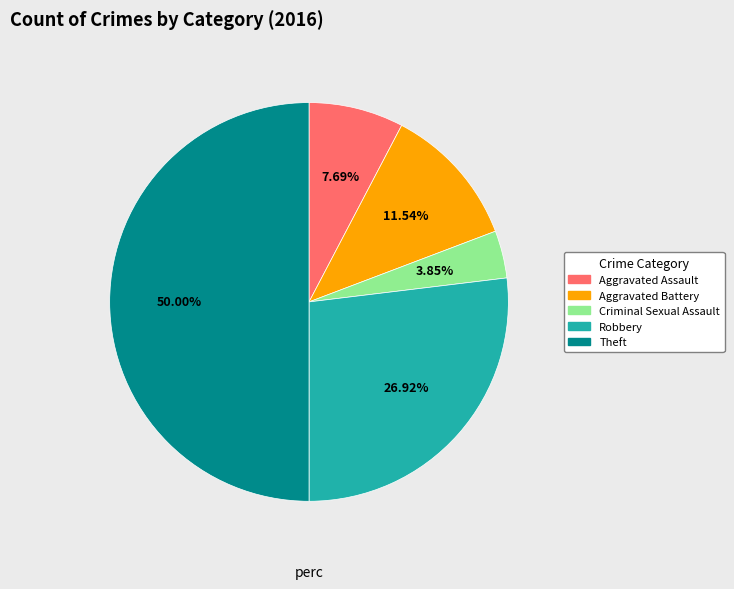

To the nearest percent, what is the difference between the Criminal Sexual Assault and Robbery slice percentages?

23%